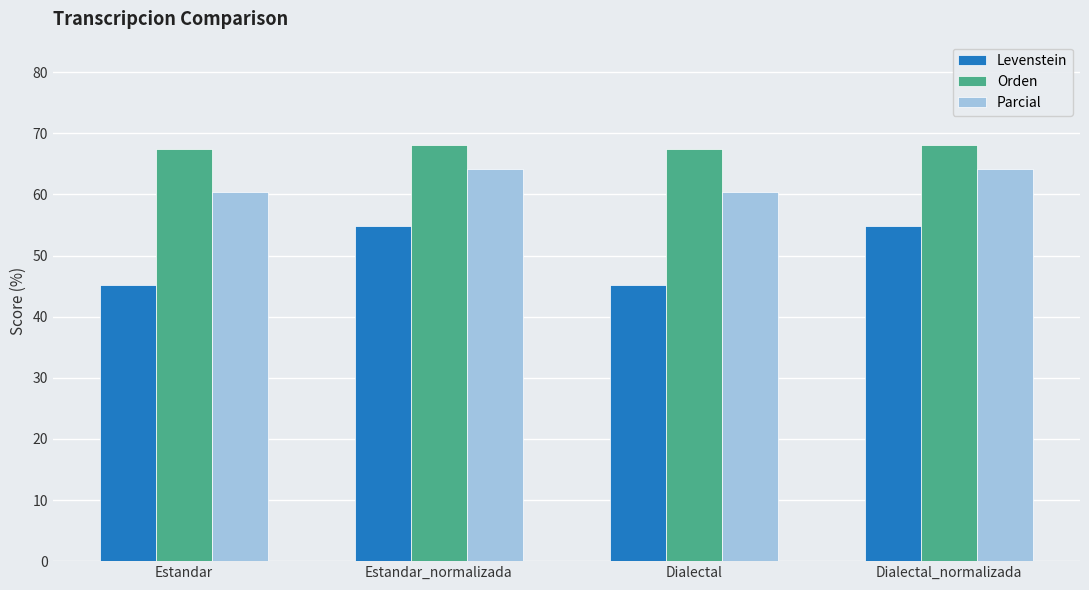

What is the average value of the Parcial series?

62.3